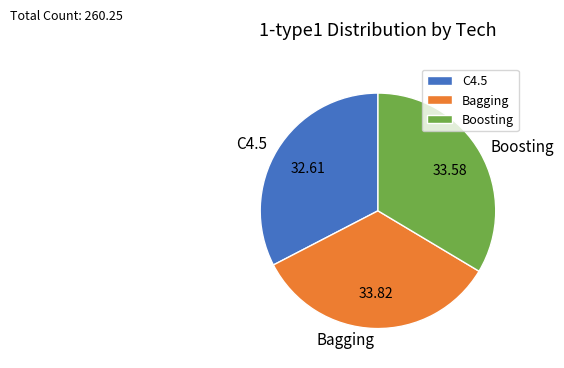

Do Boosting and C4.5 together represent more than half of the pie?

Yes